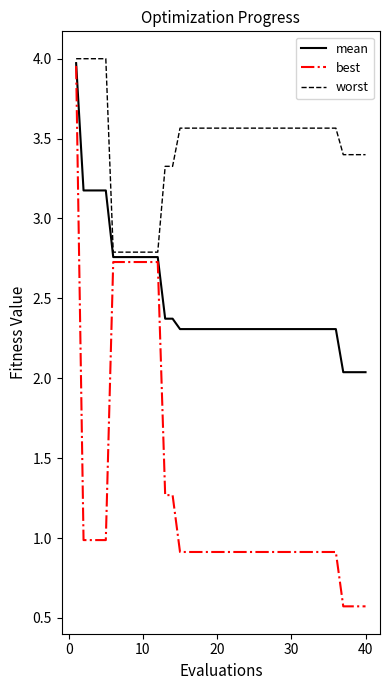

Which series has the largest range (max minus min)?

best